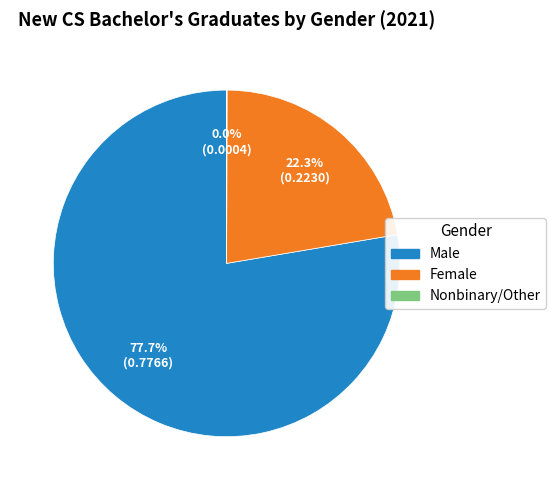

The Female slice represents 22% of the pie. True or false?

True